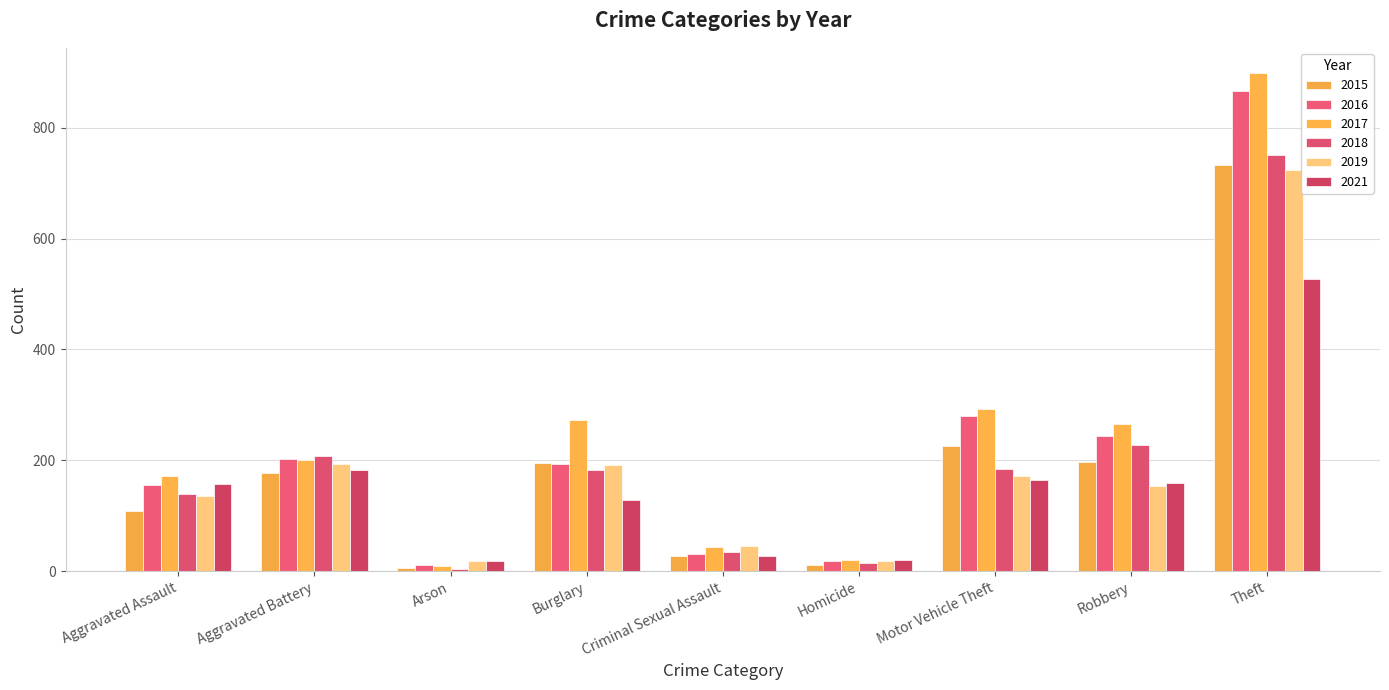

At how many categories does at least one series exceed 83?

6